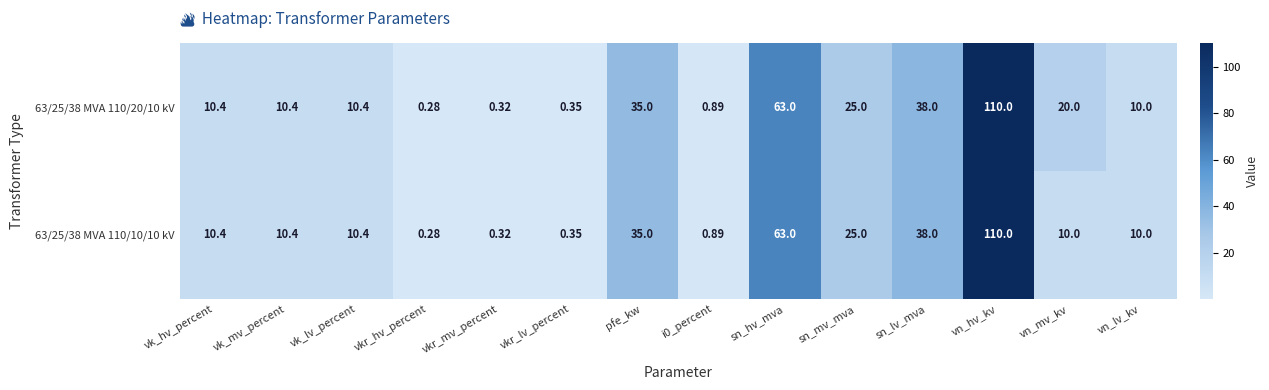

At which category is the sum across all series the highest?

vn_hv_kv